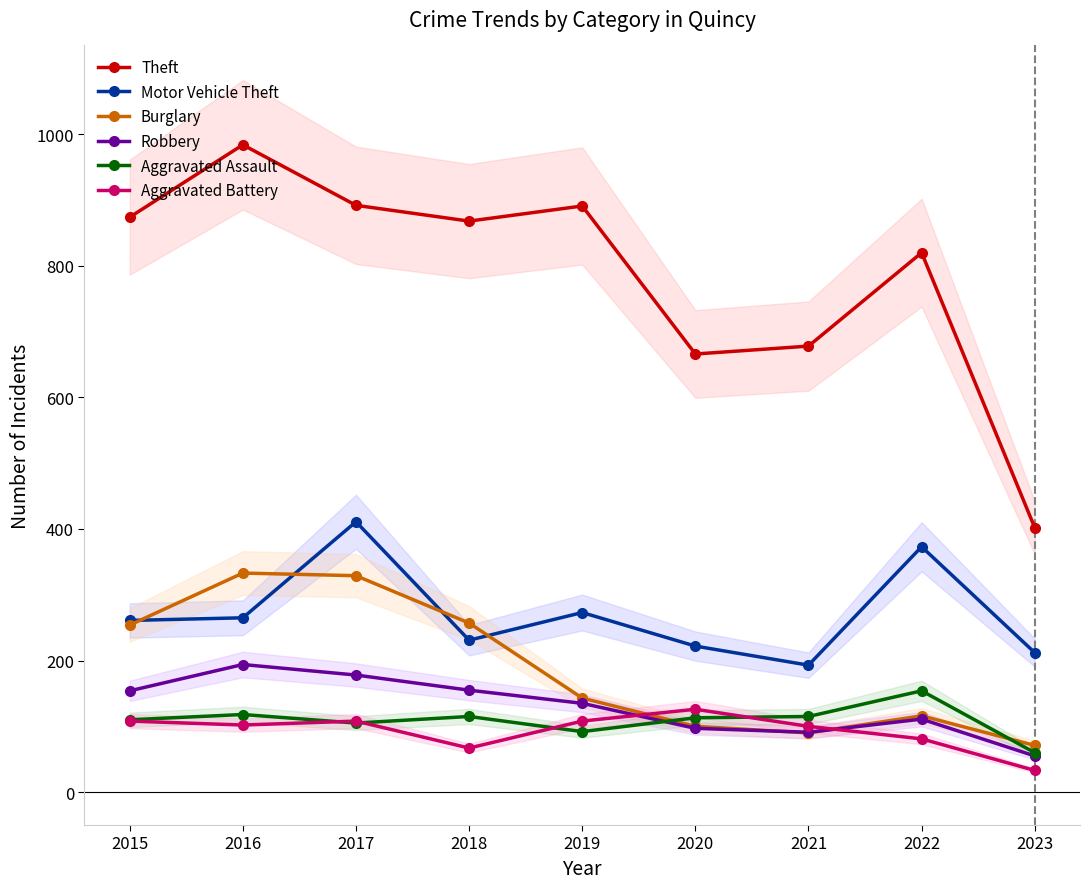

What is the difference between the maximum and minimum values in the Robbery series?

139